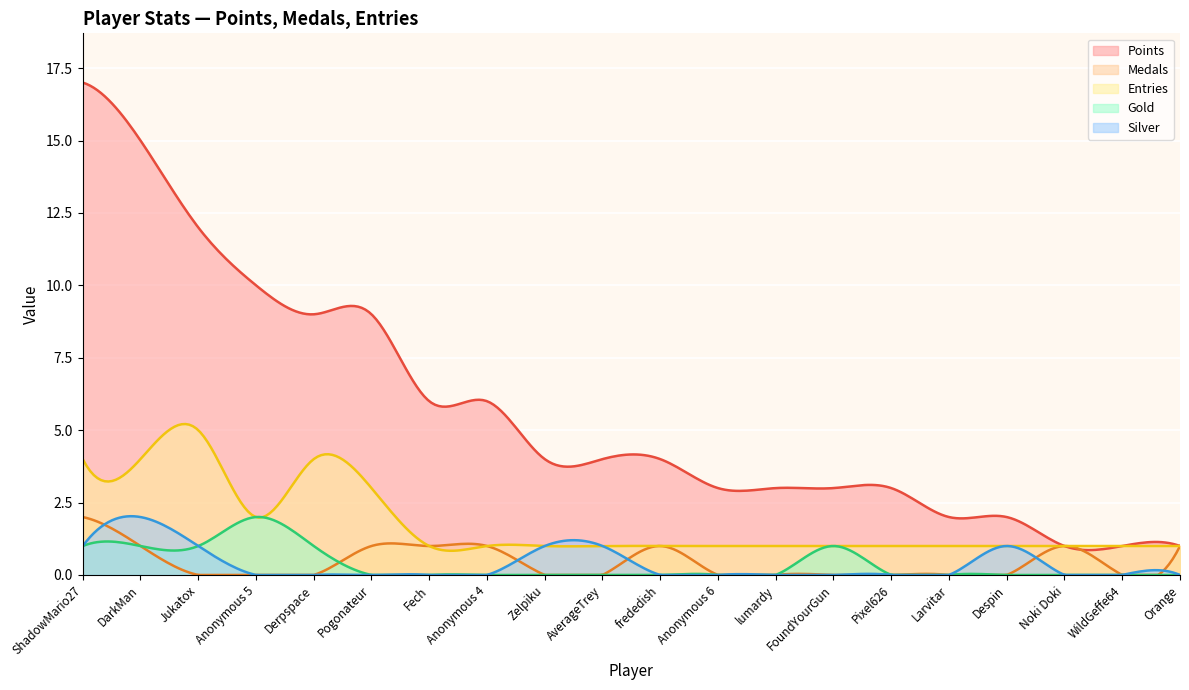

Is it true that Gold equals 1 at Anonymous 5?

False